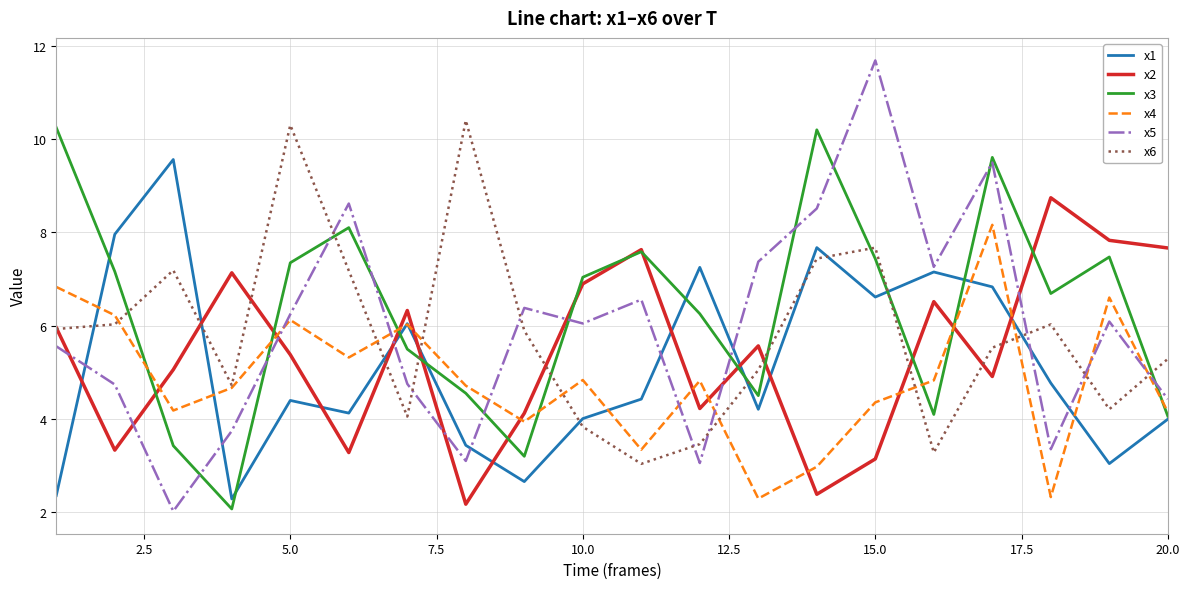

Which series has the widest spread of values?

x5